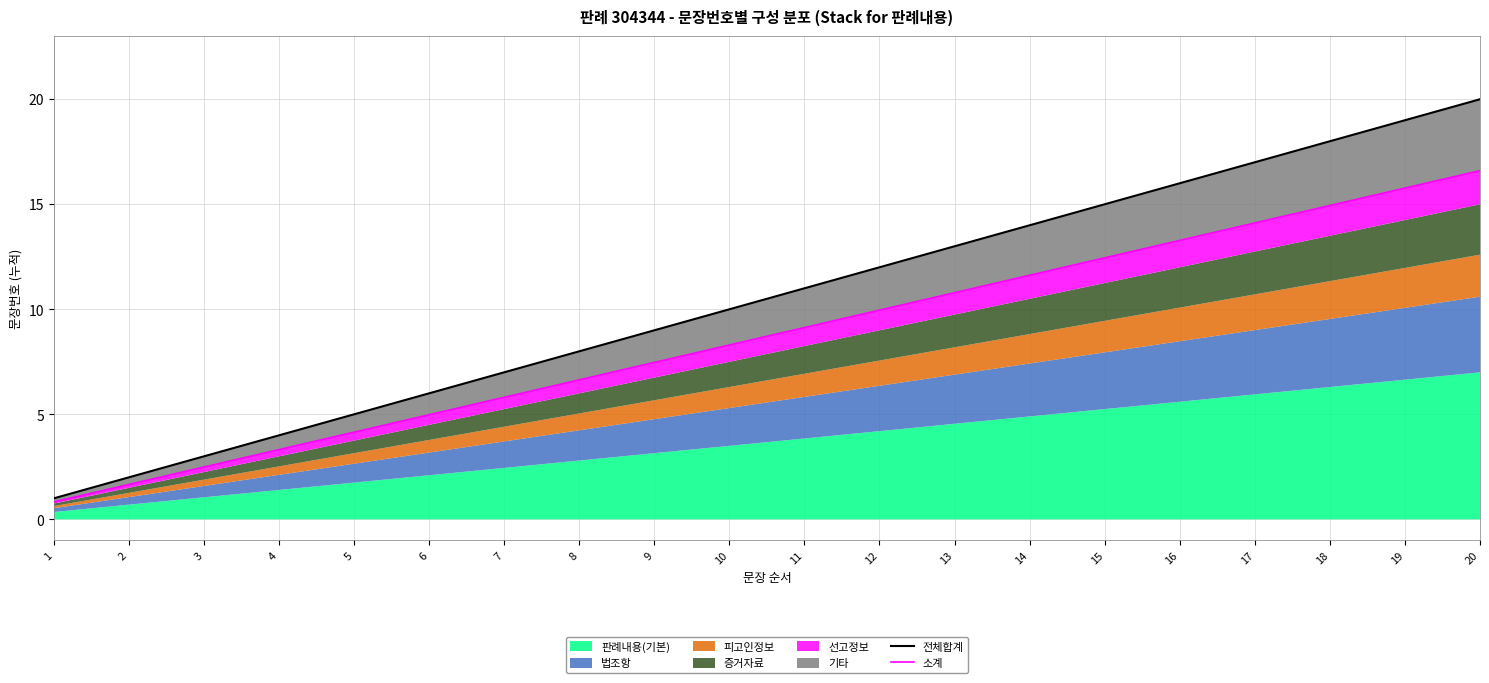

Rank the categories by 전체합계 value from lowest to highest.

1, 2, 3, 4, 5, 6, 7, 8, 9, 10, 11, 12, 13, 14, 15, 16, 17, 18, 19, 20